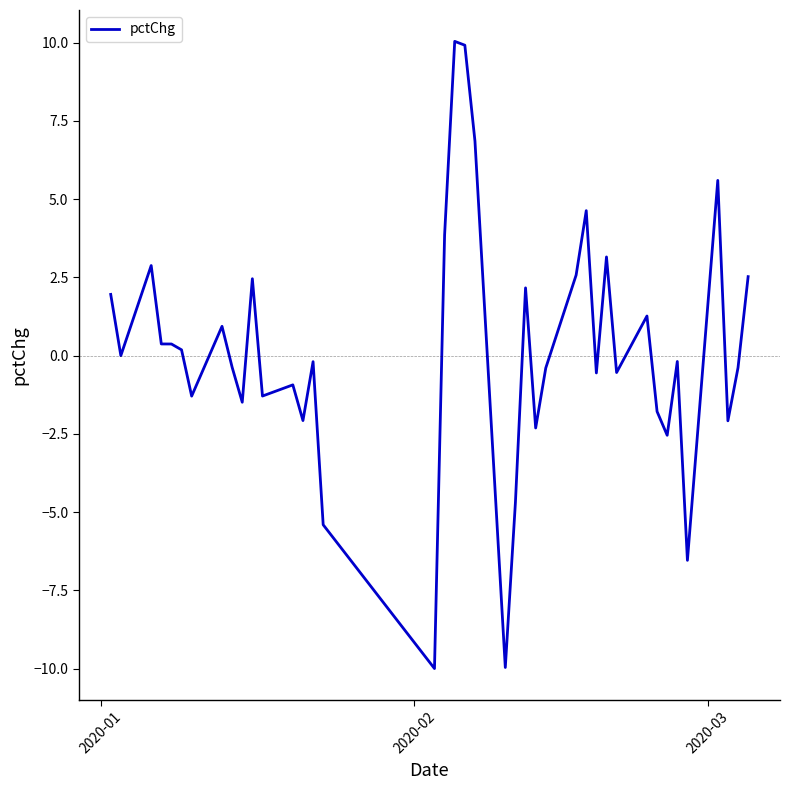

What is the maximum value shown in the chart?

10.0